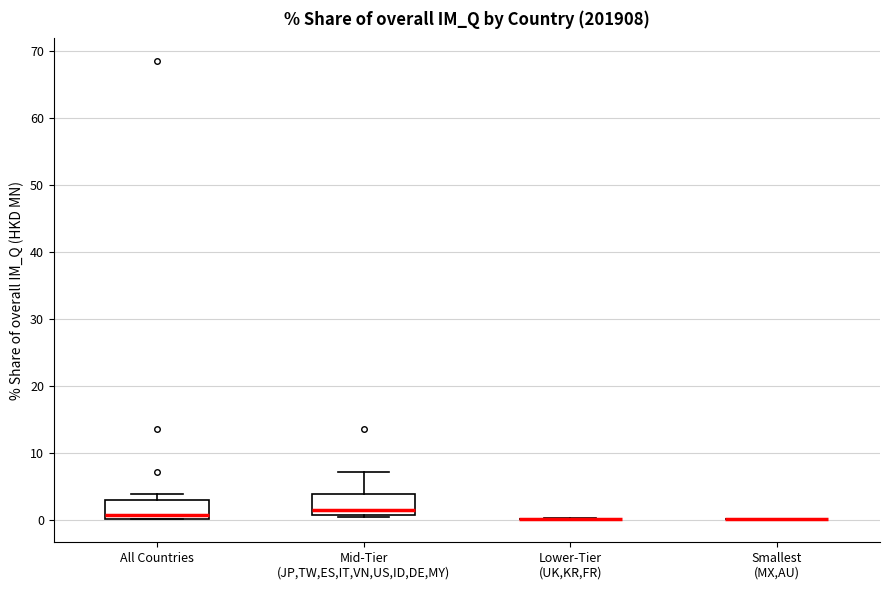

Where does the median line of the box for All Countries sit on the y-axis? The values are not printed on the chart, so give them approximately, as read against the axis.

1